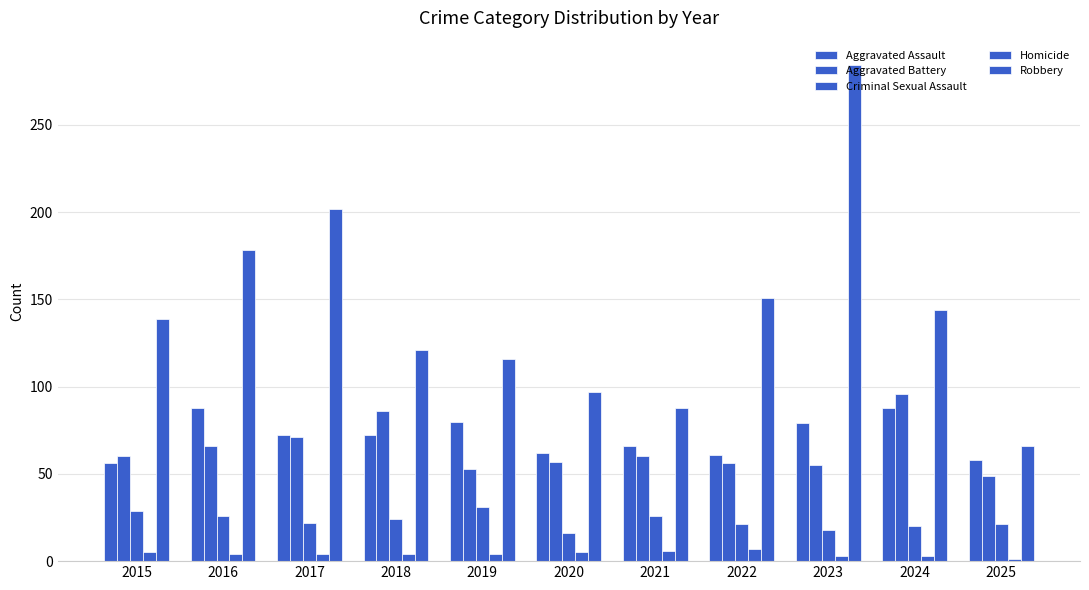

Where is Aggravated Battery nearest to the value 72?

2017